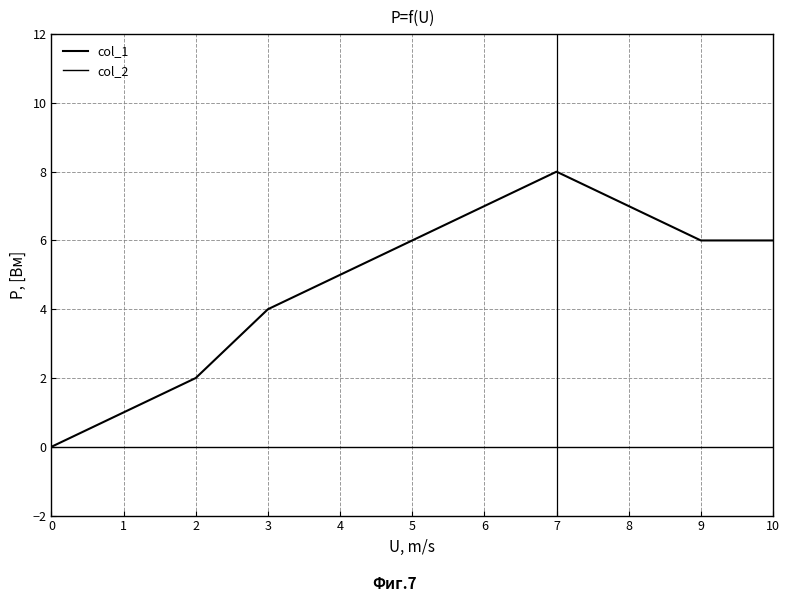

Is this an area chart (filled region under the line)?

No